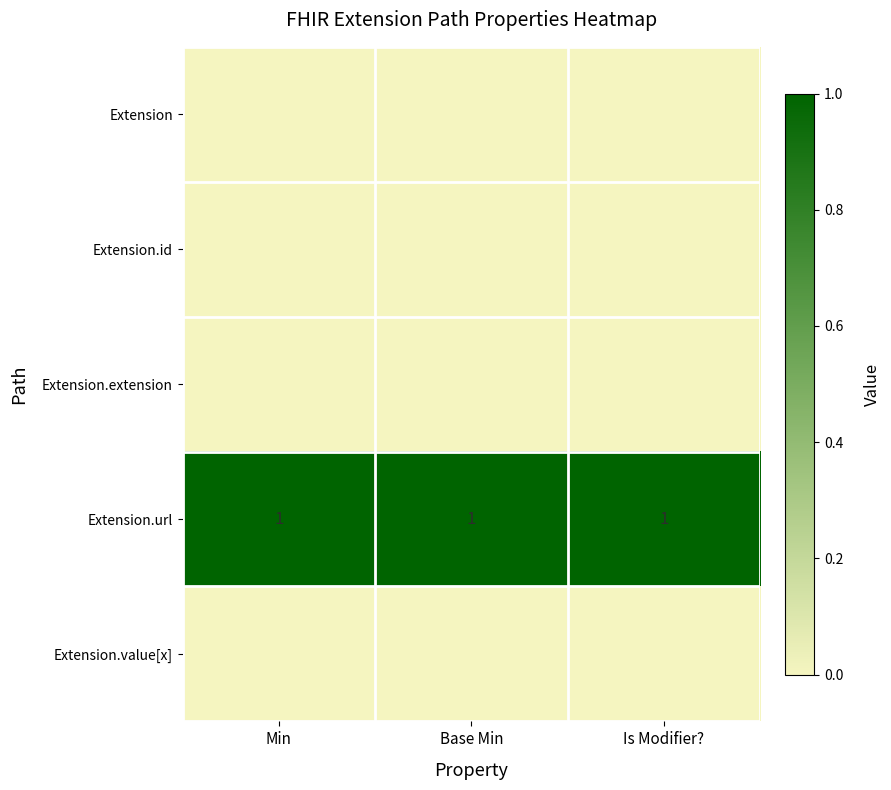

The value of Extension.url at Base Min is 1. True or false?

True